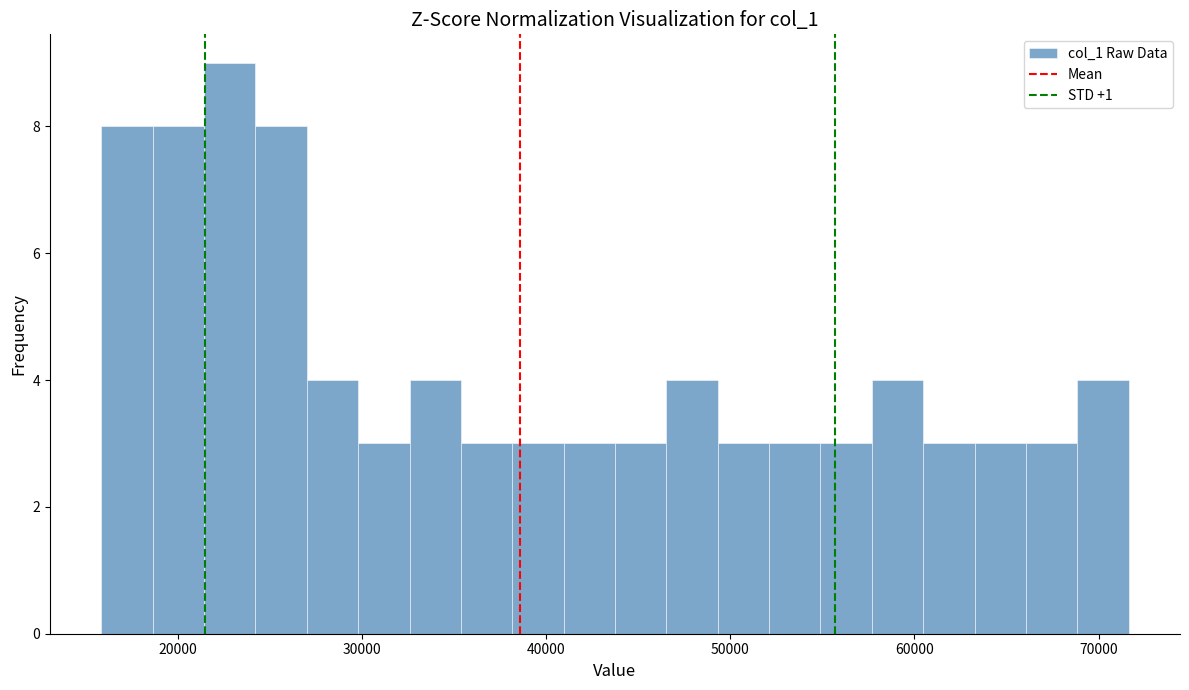

Read against the x-axis, roughly where is the centre of the tallest bar?

23000